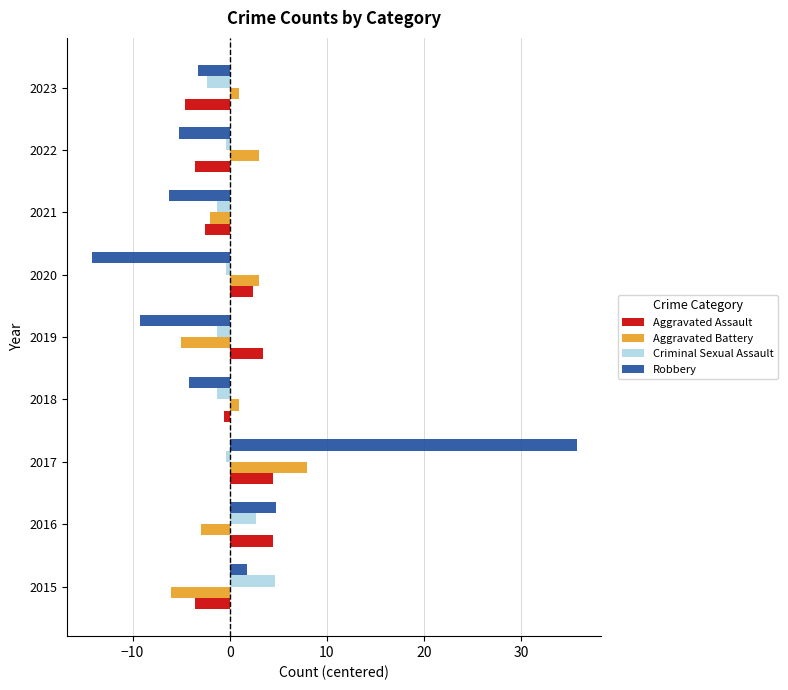

At which category is the sum across all series the highest?

2017